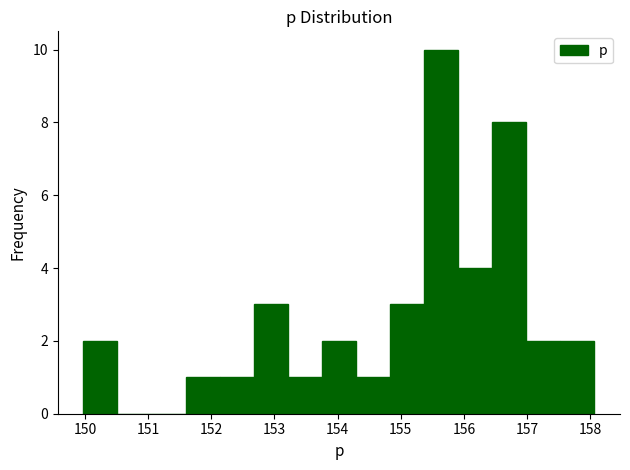

Reading left to right, transcribe this chart: for each bar, give the range it covers on the x-axis and its height. Neither the bar edges nor the heights are printed on the chart, so give them approximately, as read against the axes.

150.0 to 150.5: 2
150.5 to 151.1: 0
151.1 to 151.6: 0
151.6 to 152.1: 1
152.1 to 152.7: 1
152.7 to 153.2: 3
153.2 to 153.8: 1
153.8 to 154.3: 2
154.3 to 154.8: 1
154.8 to 155.4: 3
155.4 to 155.9: 10
155.9 to 156.4: 4
156.4 to 157.0: 8
157.0 to 157.5: 2
157.5 to 158.1: 2